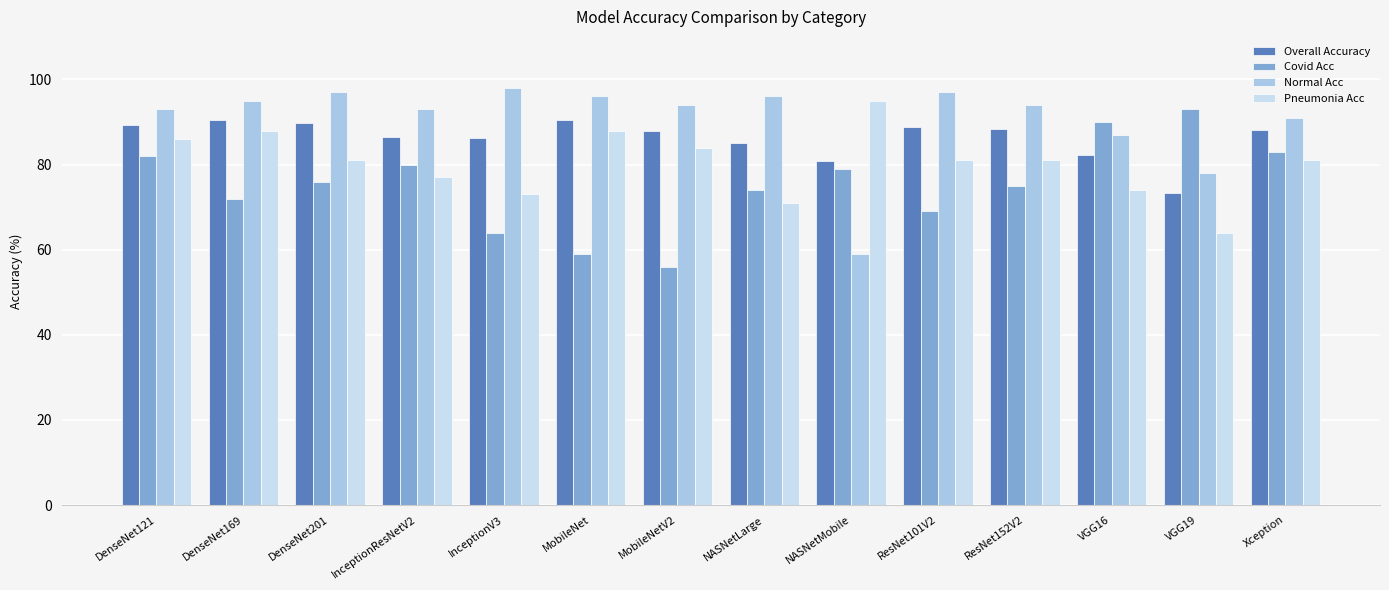

Rank the series by their average value, from highest to lowest.

Normal Acc, Overall Accuracy, Pneumonia Acc, Covid Acc